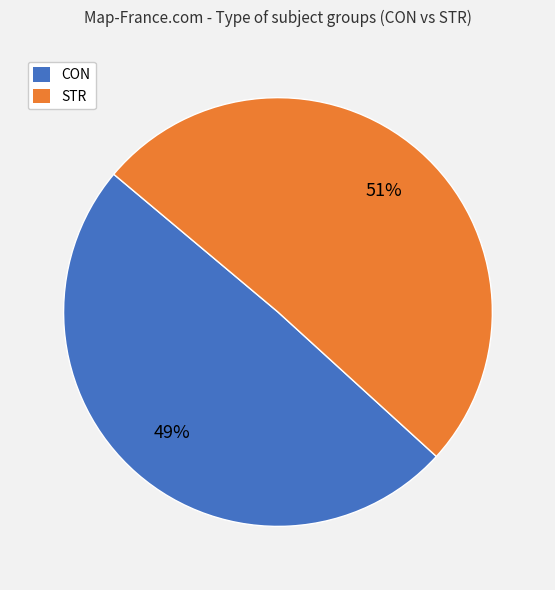

What is the smallest slice in the pie chart?

CON